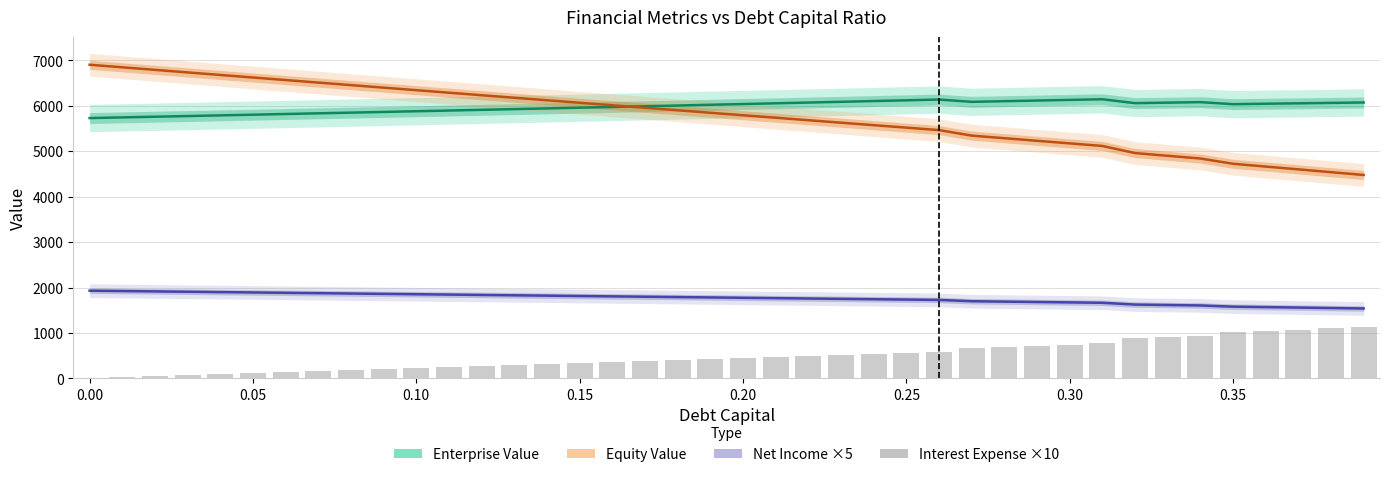

Reading right to left, what are all the values shown in this chart?

Enterprise Value: 6073.3	6064.0	6054.7	6045.5	6036.2	6080.5	6069.6	6058.7	6144.3	6130.0	6115.8	6101.6	6087.5	6138.0	6121.2	6104.6	6088.0	6071.5	6055.1	6038.8	6022.6	6006.5	5990.4	5974.5	5958.6	5942.8	5927.1	5911.5	5896.0	5880.5	5865.1	5849.8	5834.6	5819.5	5804.4	5789.4	5774.5	5759.7	5745.0	5730.3
Equity Value: 4477.5	4539.2	4600.9	4662.7	4724.5	4839.8	4899.9	4960.0	5116.6	5173.3	5230.1	5286.9	5343.9	5465.3	5519.6	5573.9	5628.4	5682.9	5737.5	5792.2	5847.0	5901.9	5956.9	6011.9	6067.1	6122.3	6177.6	6233.0	6288.5	6344.0	6399.6	6455.4	6511.1	6567.0	6623.0	6679.0	6735.1	6791.3	6847.5	6903.9
Net Income ×5: 1538.9	1549.0	1559.0	1569.1	1579.1	1605.9	1615.5	1625.0	1664.4	1673.0	1681.6	1690.2	1698.8	1727.2	1735.0	1742.9	1750.7	1758.5	1766.4	1774.2	1782.0	1789.9	1797.7	1805.5	1813.4	1821.2	1829.0	1836.9	1844.7	1852.5	1860.4	1868.2	1876.0	1883.9	1891.7	1899.5	1907.4	1915.2	1923.0	1930.9
Interest Expense ×10: 1129.9	1100.9	1072.0	1043.0	1014.0	936.8	909.2	881.7	768.3	743.5	718.7	693.9	669.1	587.1	564.5	542.0	519.4	496.8	474.2	451.6	429.0	406.5	383.9	361.3	338.7	316.1	293.6	271.0	248.4	225.8	203.2	180.7	158.1	135.5	112.9	90.3	67.7	45.2	22.6	0.0